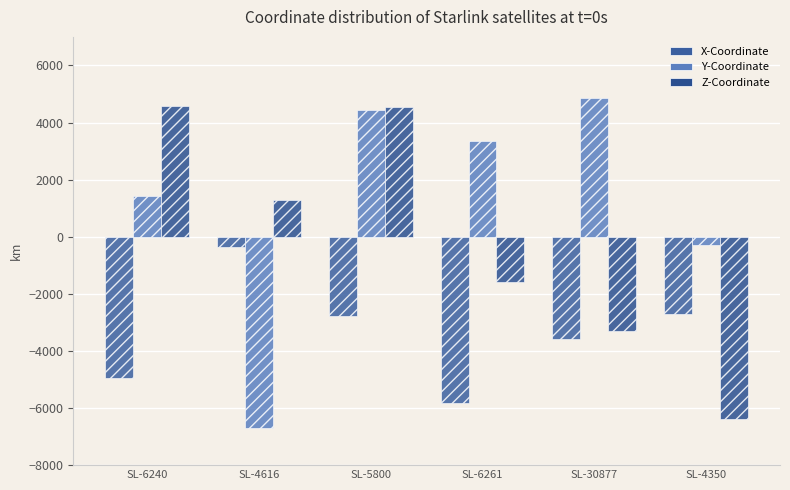

What is the difference between the maximum and minimum values in the Y-Coordinate series?

11561.0